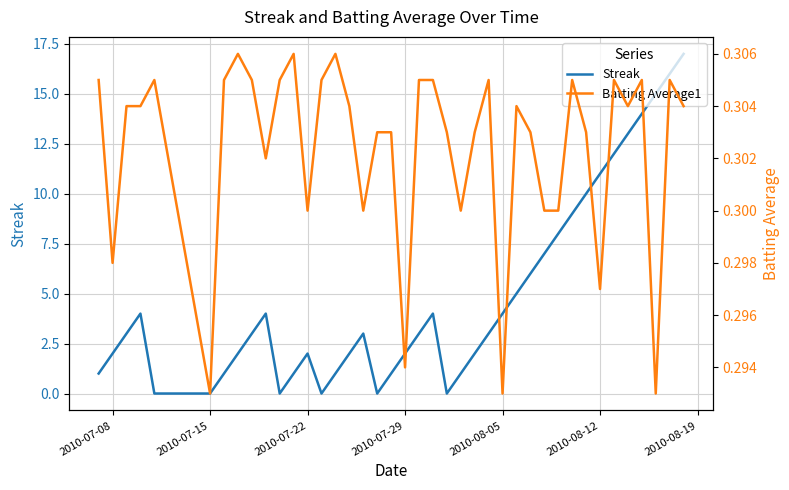

The value of Streak at 2010-07-22 is 3. True or false?

False